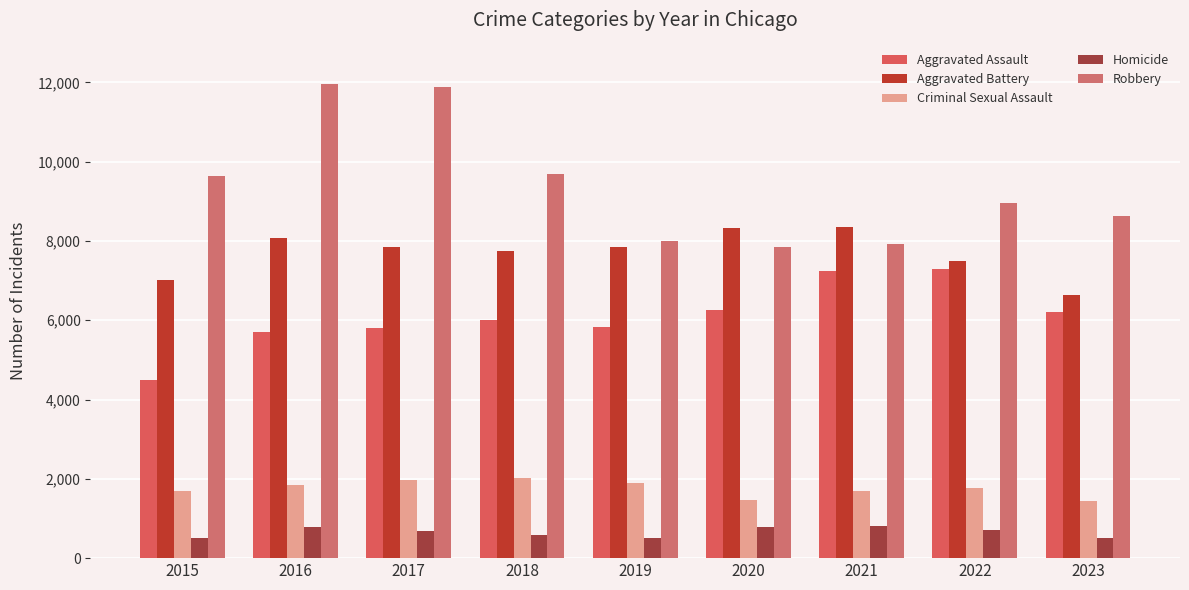

At 2023, list the series in order from largest to smallest.

Robbery, Aggravated Battery, Aggravated Assault, Criminal Sexual Assault, Homicide